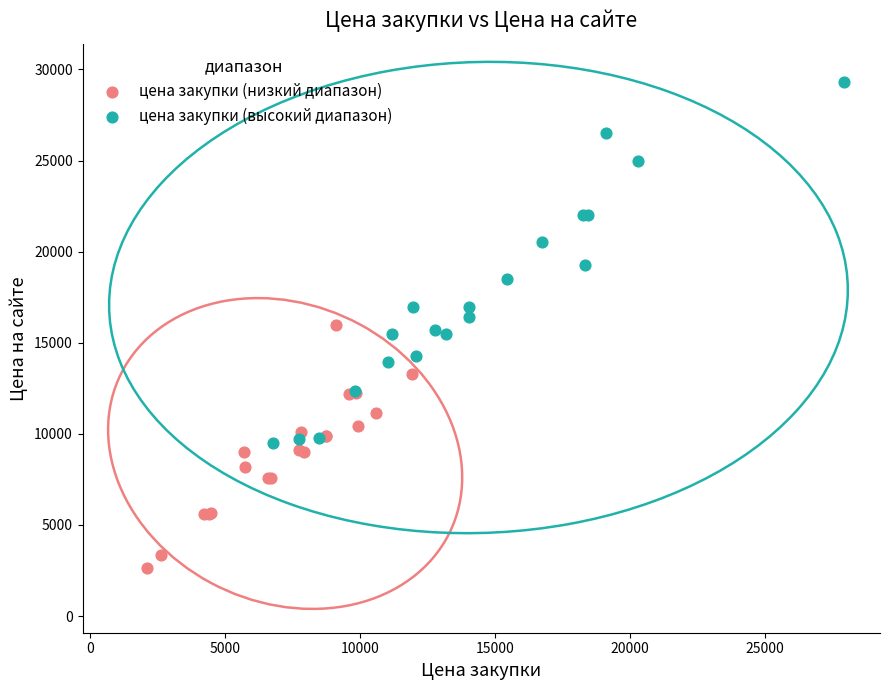

What are all the series names shown in the legend?

цена закупки (низкий диапазон), цена закупки (высокий диапазон)